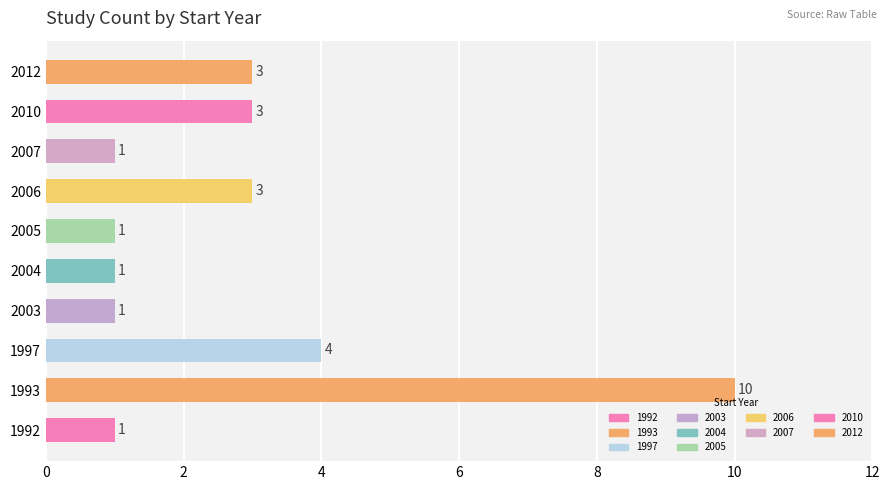

What is the difference between the second highest and second lowest values?

3